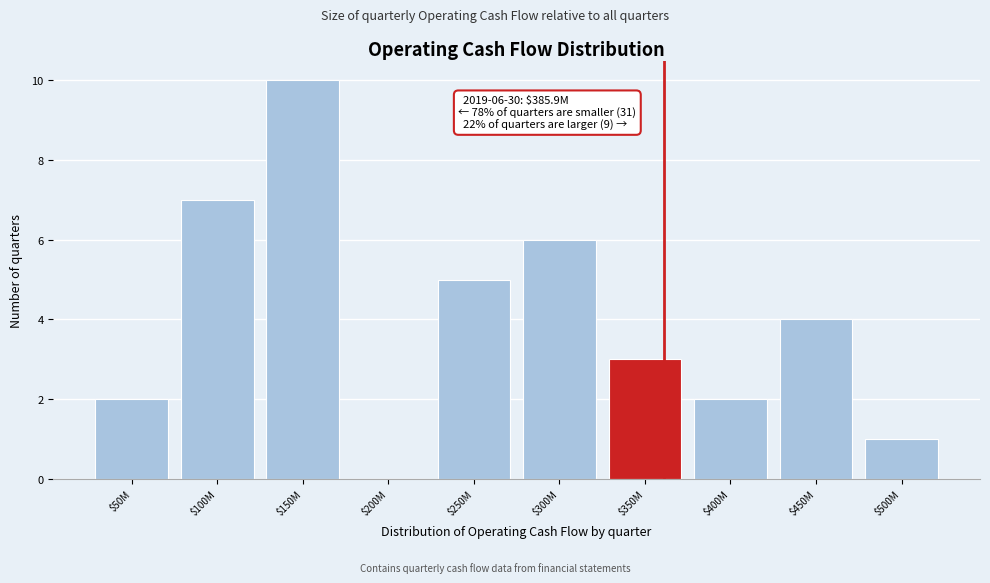

At which category does the chart reach its peak across all series?

$150M